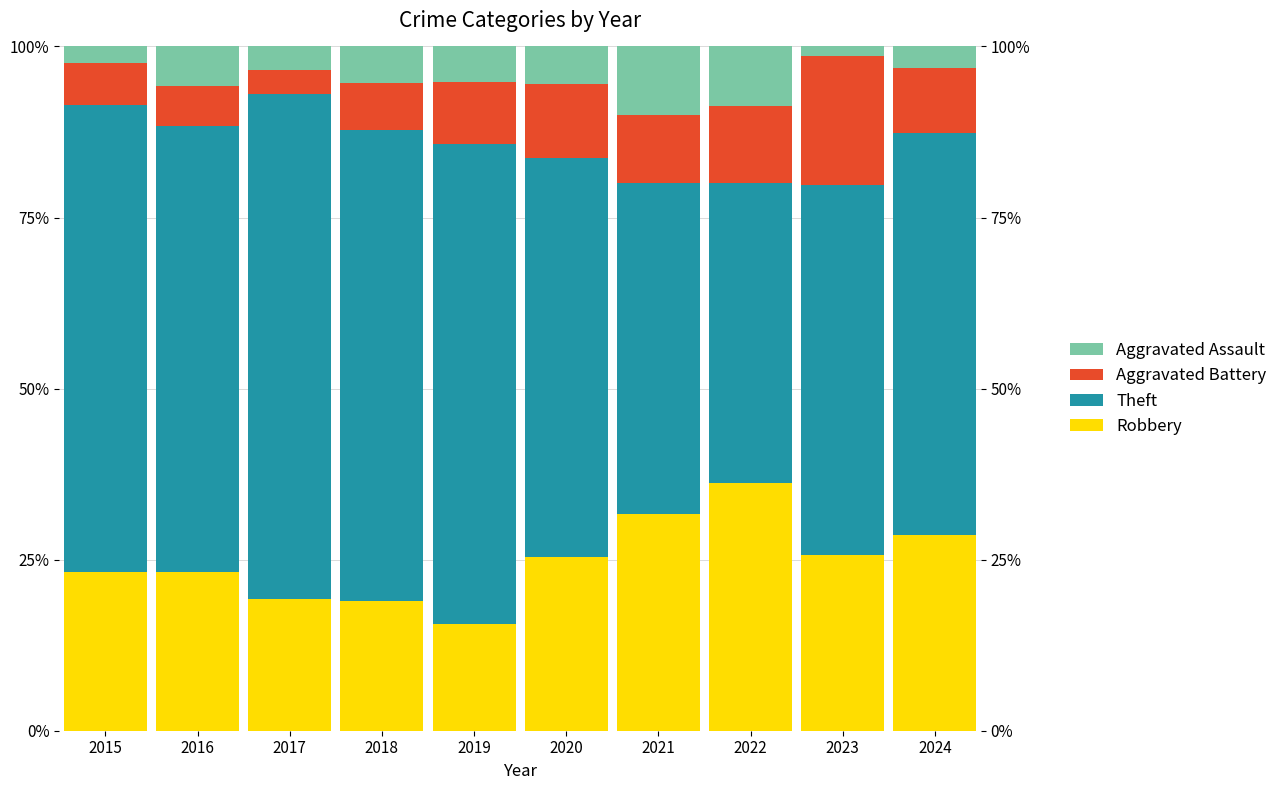

At which label is Aggravated Battery closest to 11?

2020